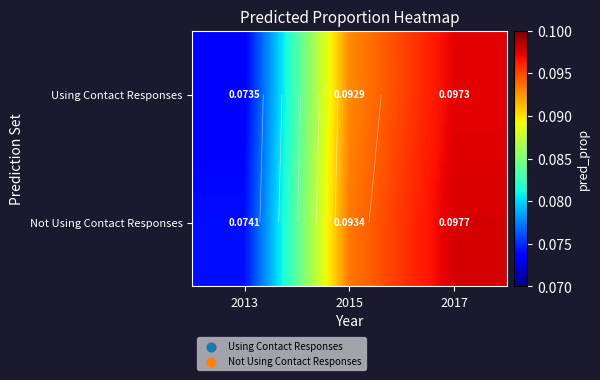

What is the total value across all series at 2017?

0.2